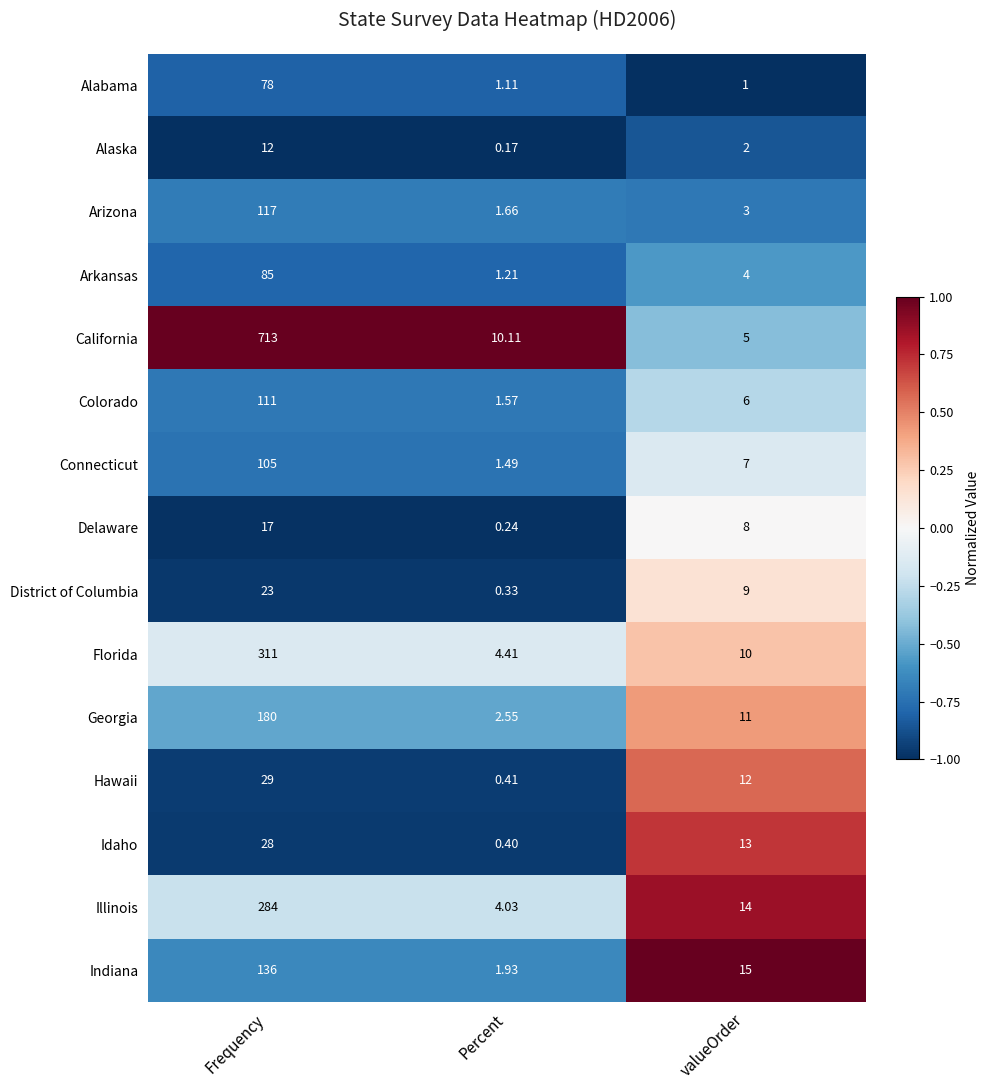

How many data points does each series have?

3